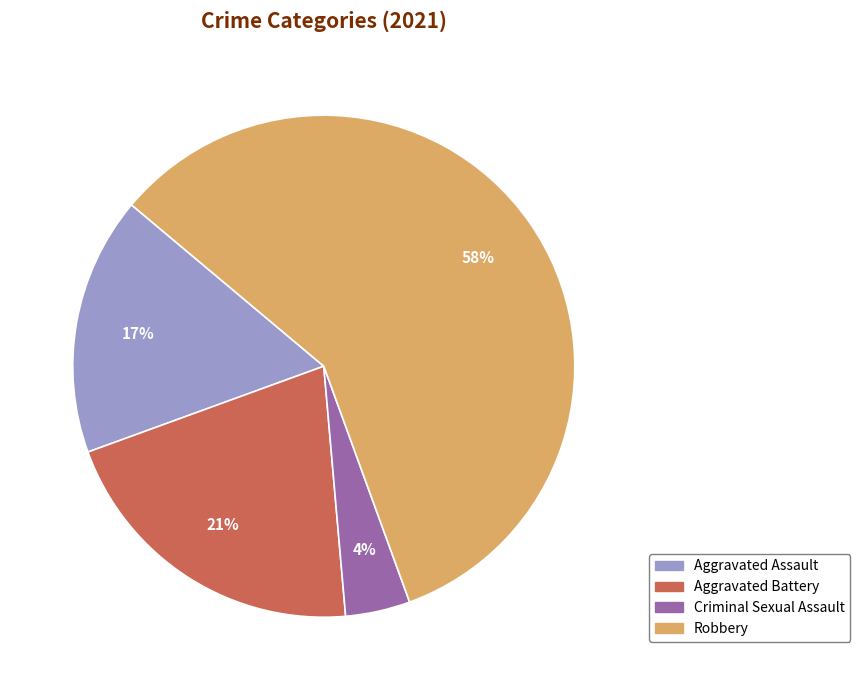

Does any single category account for the majority?

Yes